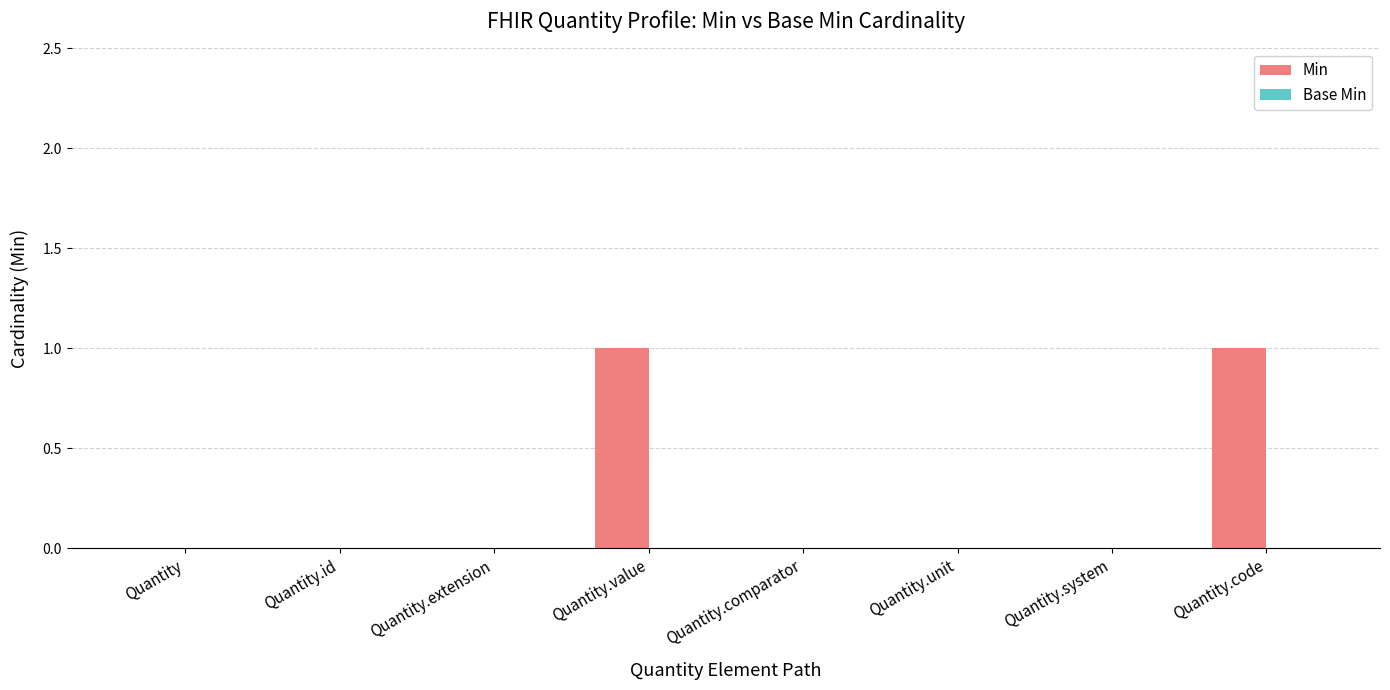

Approximately how many times larger is the value at Quantity.value compared to Quantity.code?

1.0